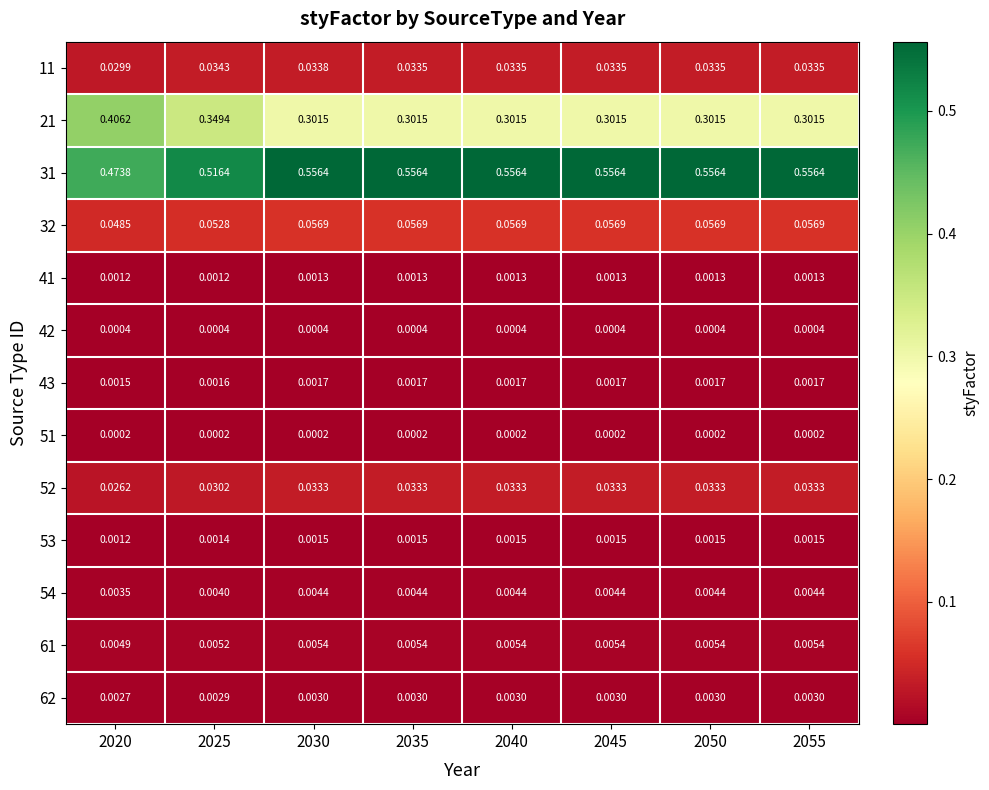

Is the value of 61 at 2030 greater than the value of 53 at 2035?

Yes